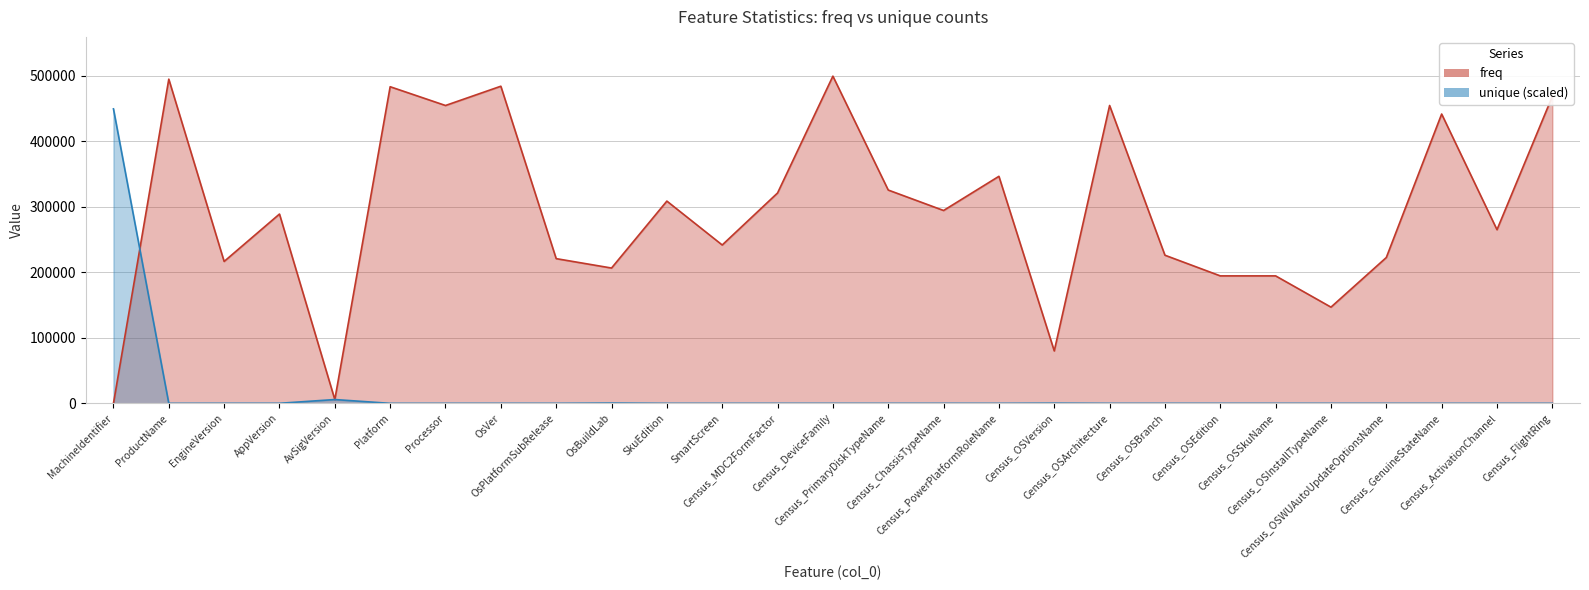

What is the highest value of the freq series?

499183.0